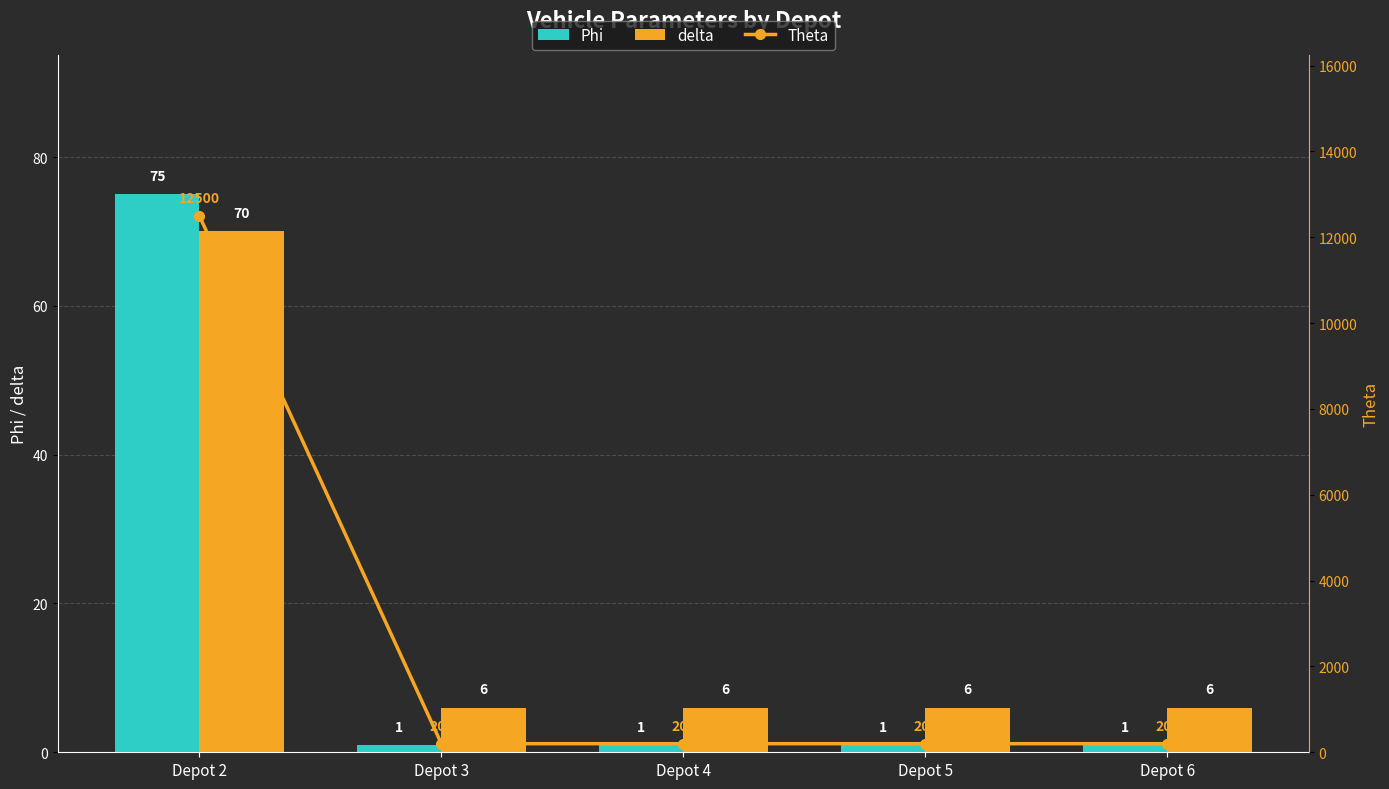

What are all the series names shown in the legend?

Phi, delta, Theta